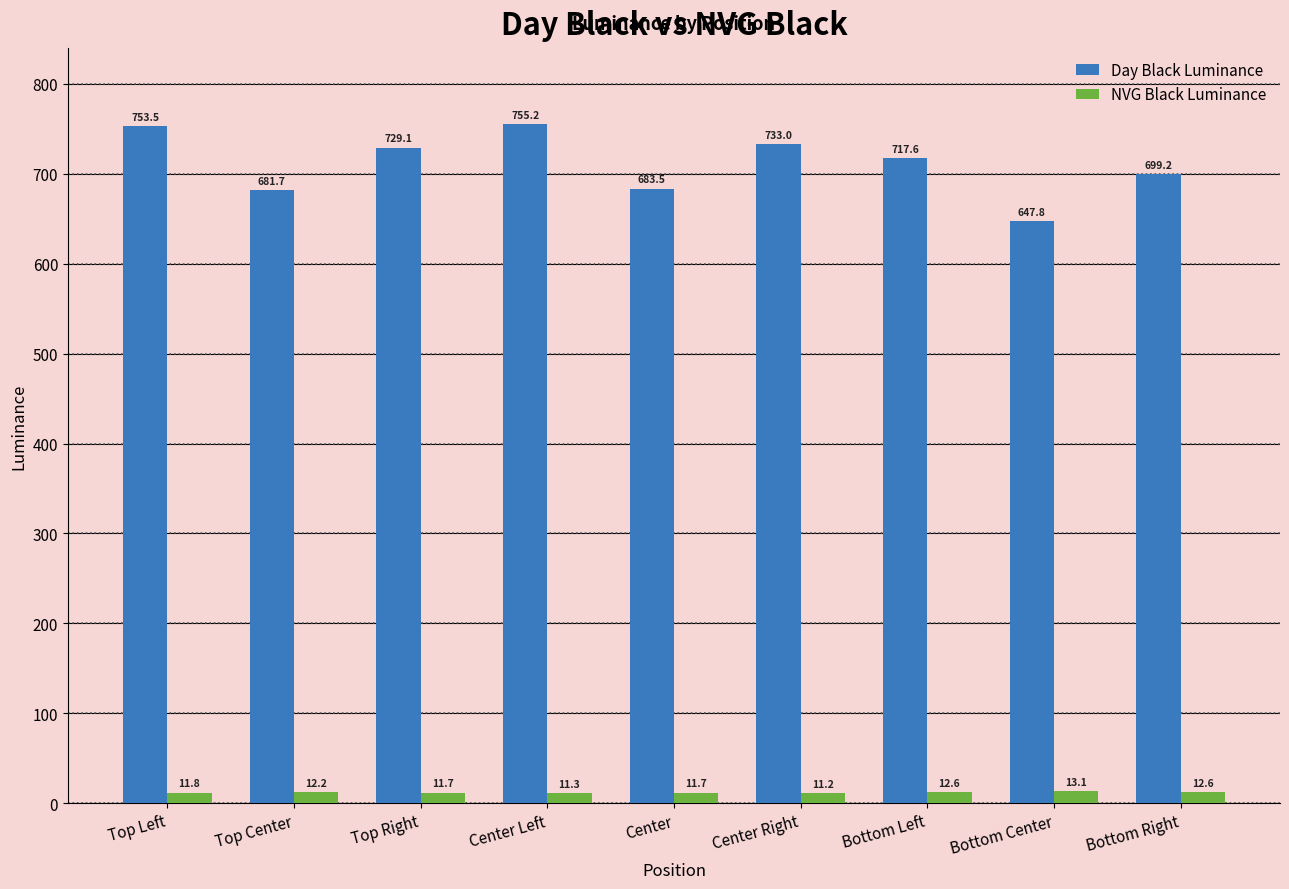

Which label corresponds to the largest value in the chart?

Center Left